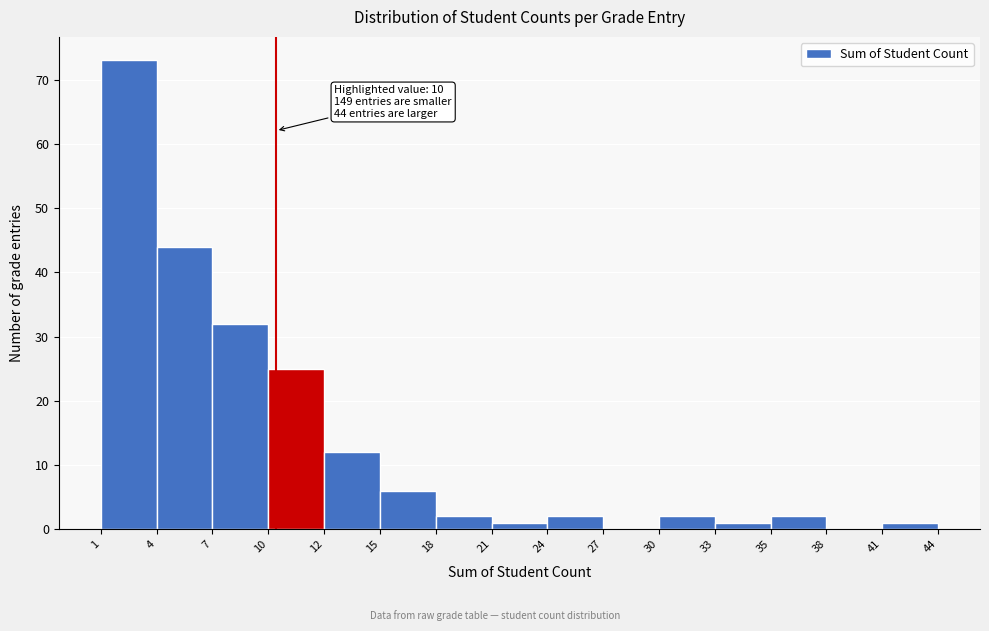

Which range on the x-axis has the tallest bar?

1 to 4